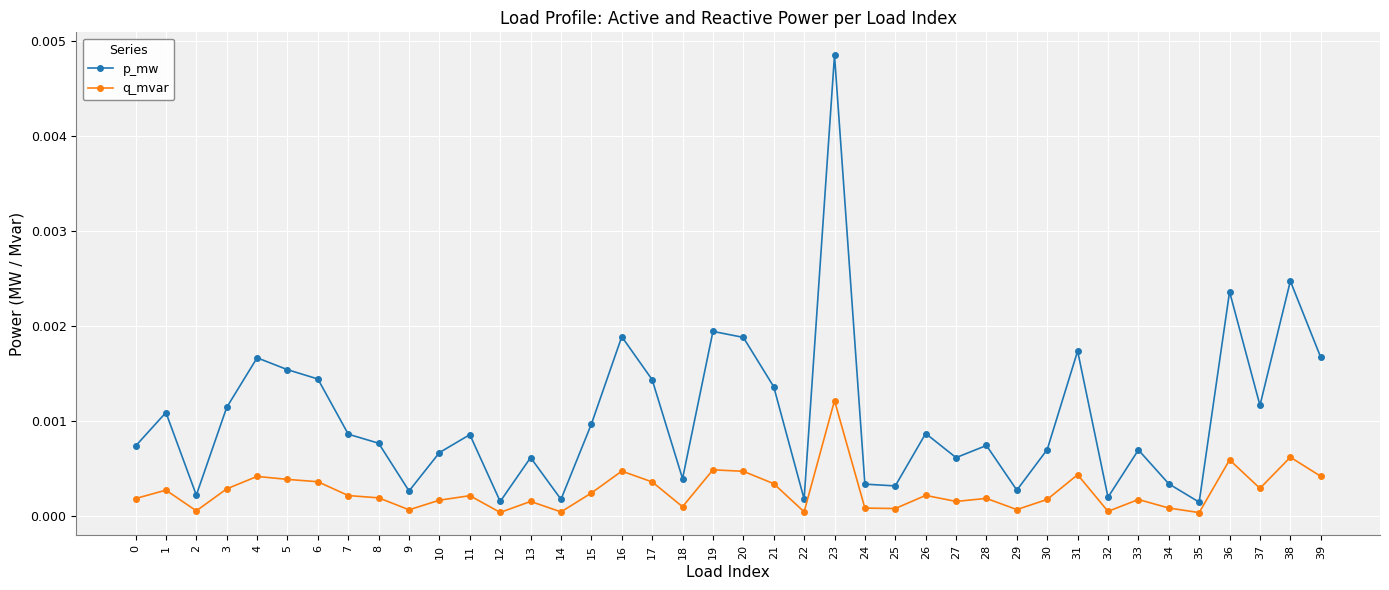

The q_mvar series shows 0.0 at 6. True or false?

True